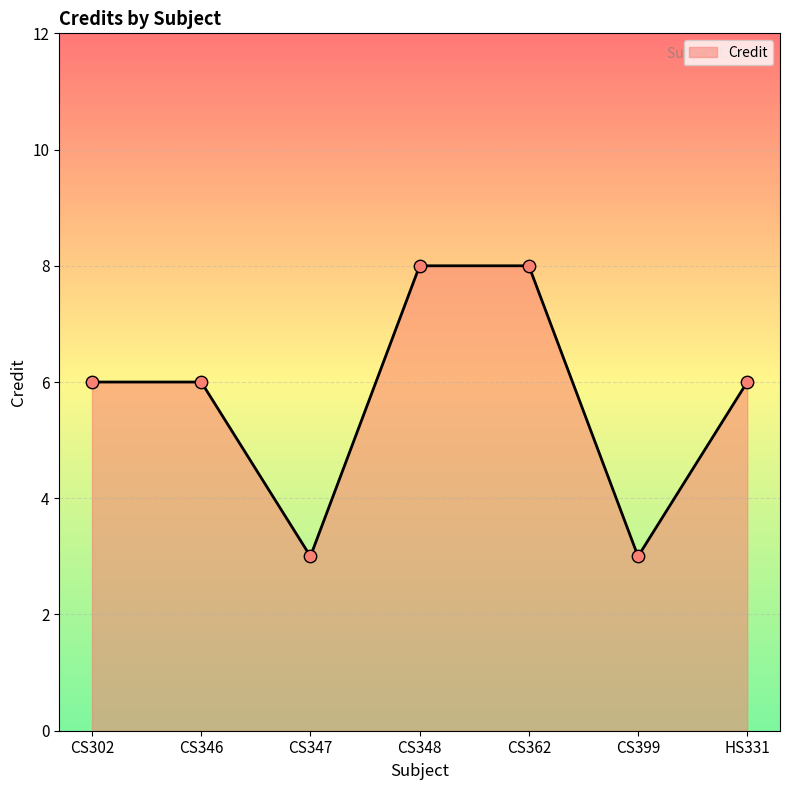

What is the ratio of the value at HS331 to the value at CS399?

2.0